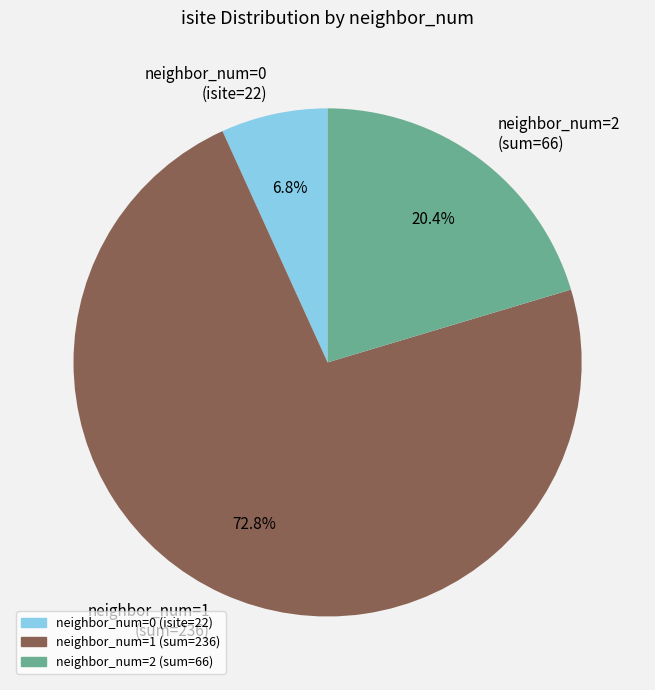

What is the ratio of the value at neighbor_num=1 (sum=236) to the value at neighbor_num=2 (sum=66)?

3.6